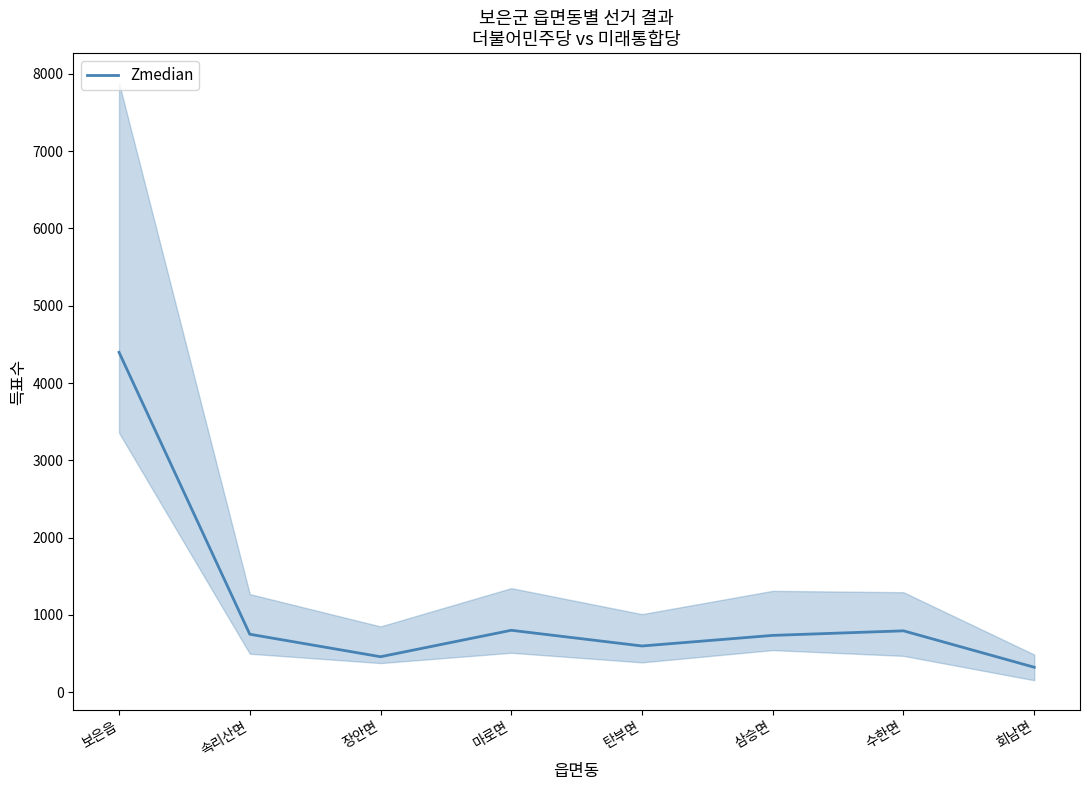

Between 마로면 and 속리산면, which is larger?

마로면